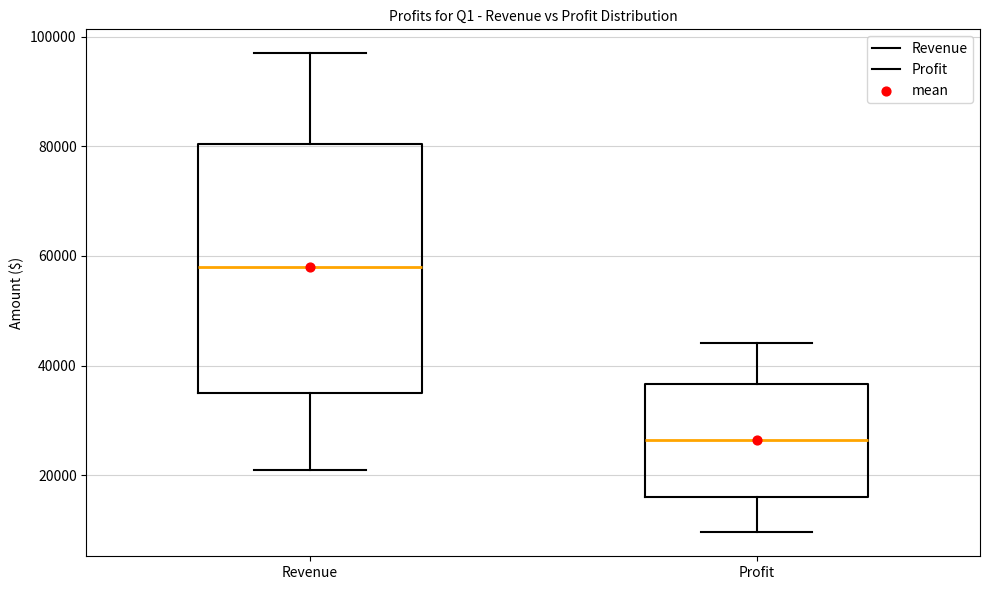

Comparing the boxes themselves (not the whiskers), which one is the tallest?

Revenue